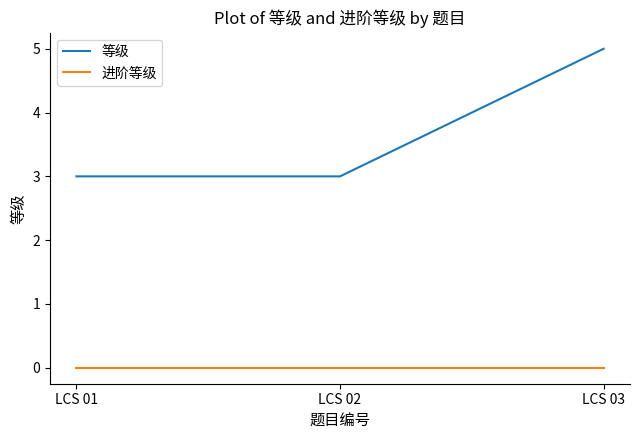

At which category is the sum across all series the highest?

LCS 03